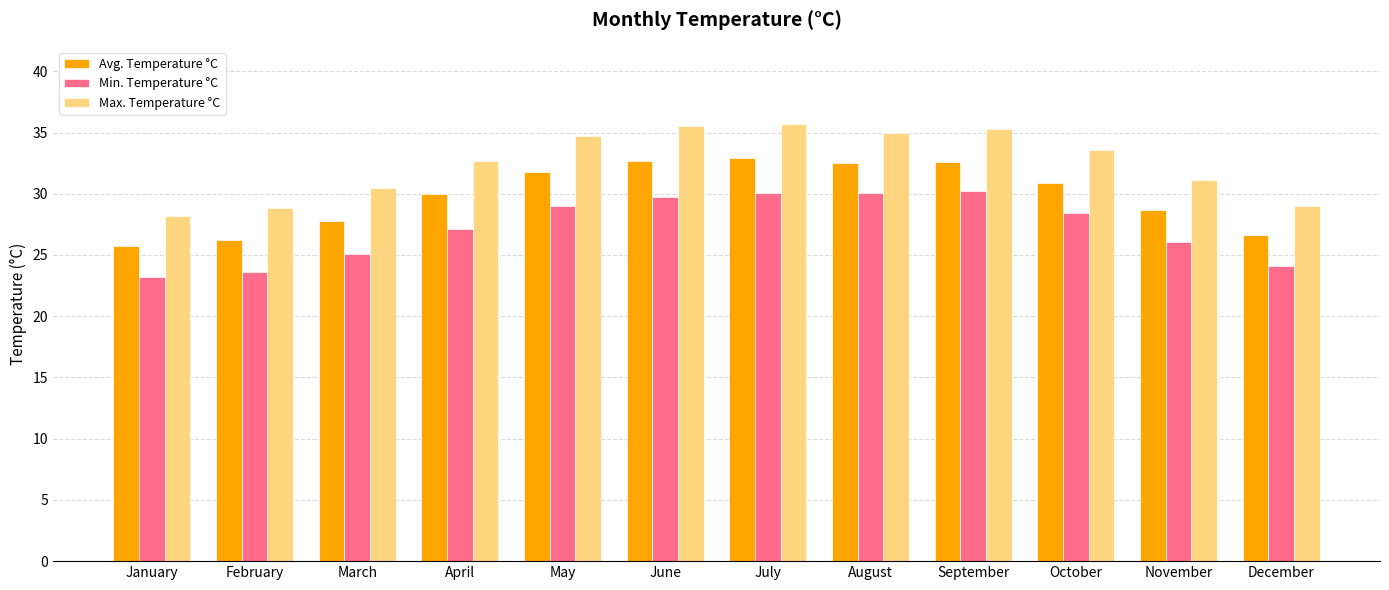

What is the difference between the highest and lowest values at August?

4.9